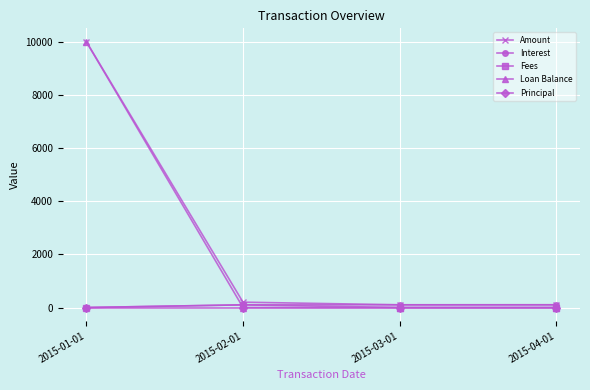

The value of Loan Balance at 2015-04-01 is 6194.4. True or false?

False